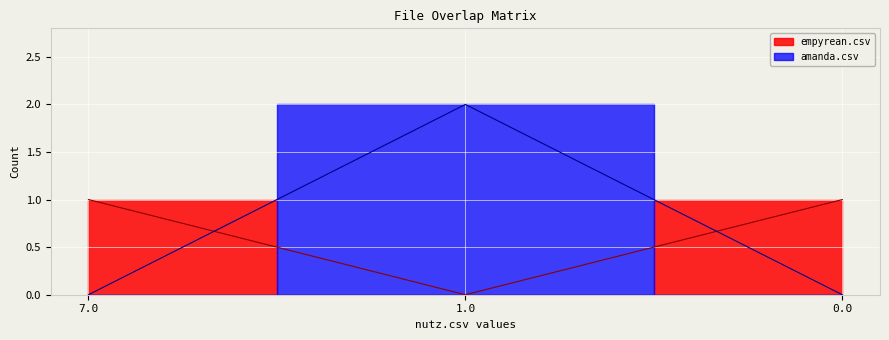

At how many categories does at least one series exceed 0?

3